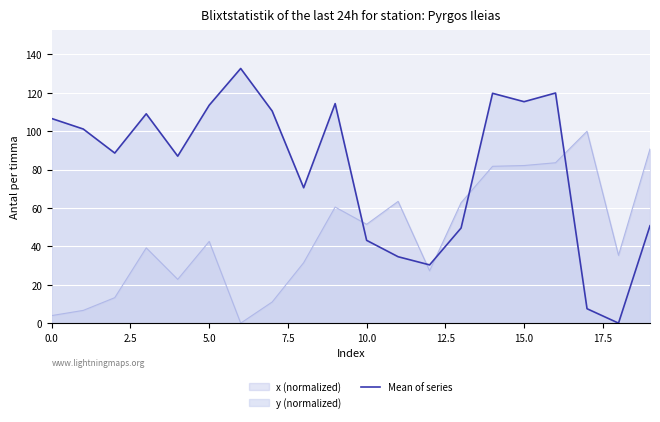

What is the maximum value shown in the chart?

132.7